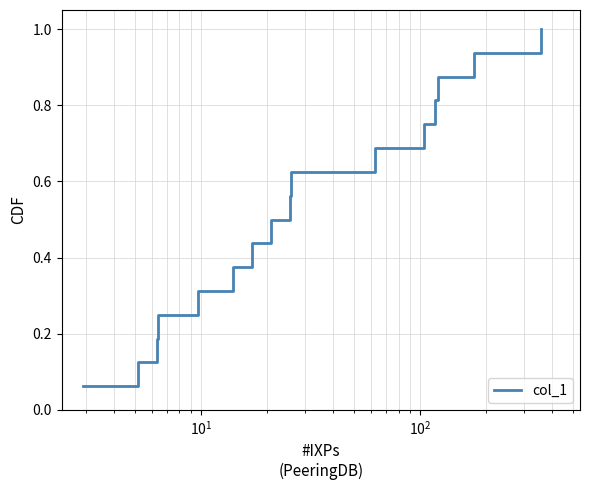

What is the maximum value shown in the chart?

1.0